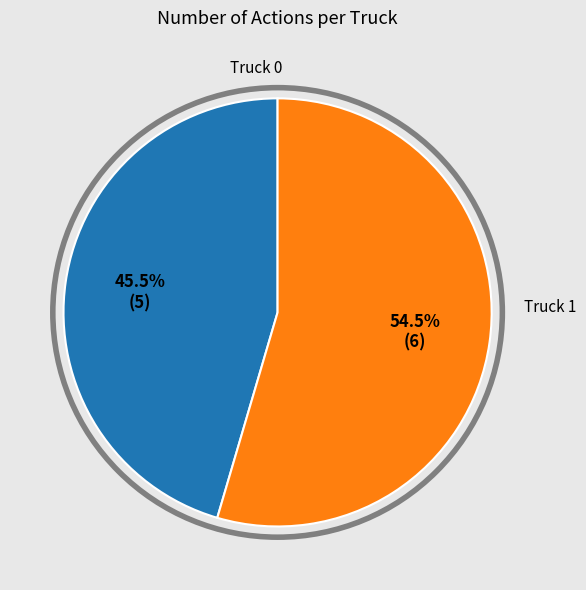

How many segments does this pie chart have?

2